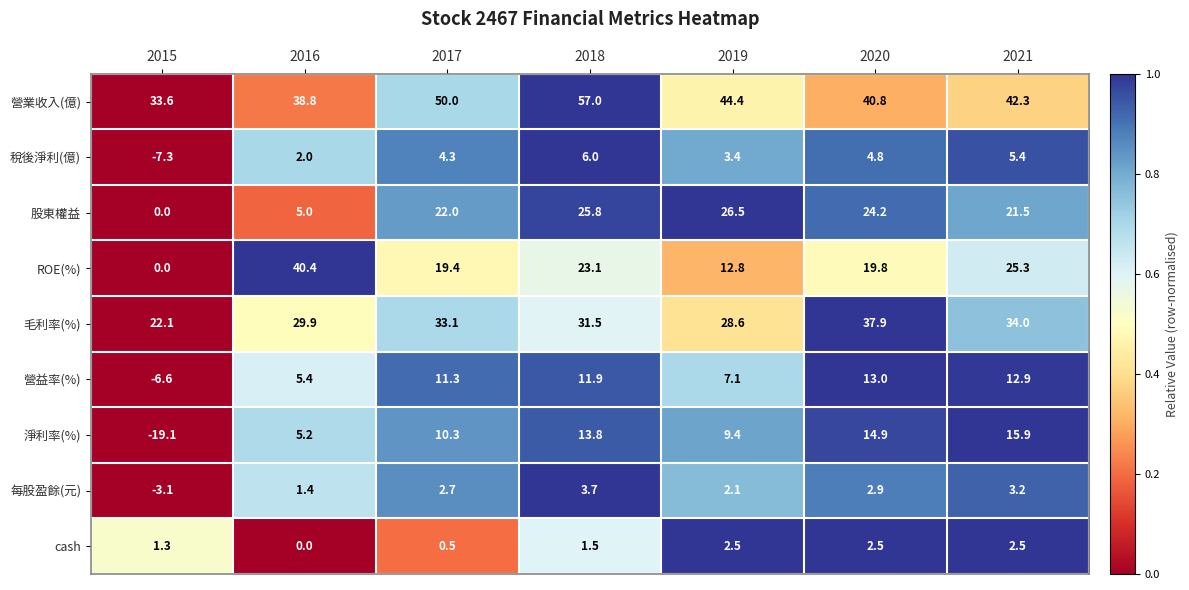

What is the spread (max minus min) of values at 2016?

40.4